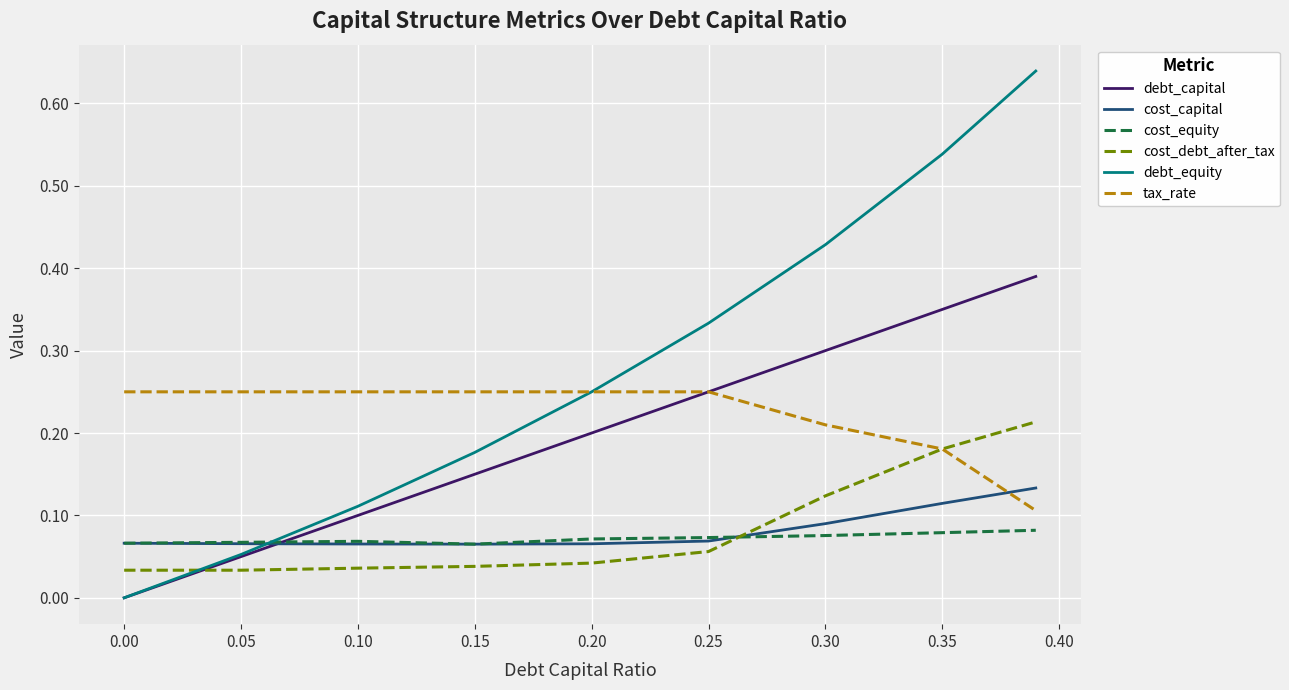

Does the chart have visible grid lines?

Yes